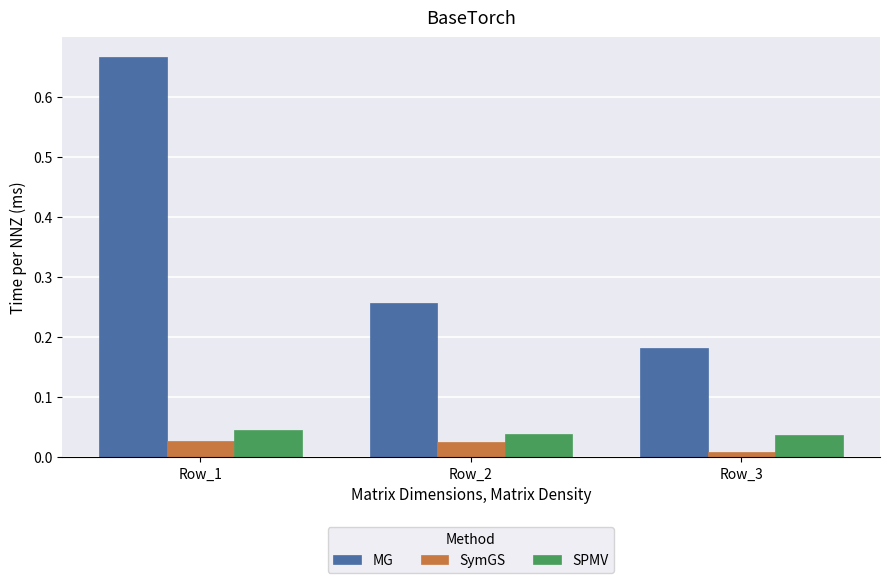

Which series has the largest total across all categories?

MG